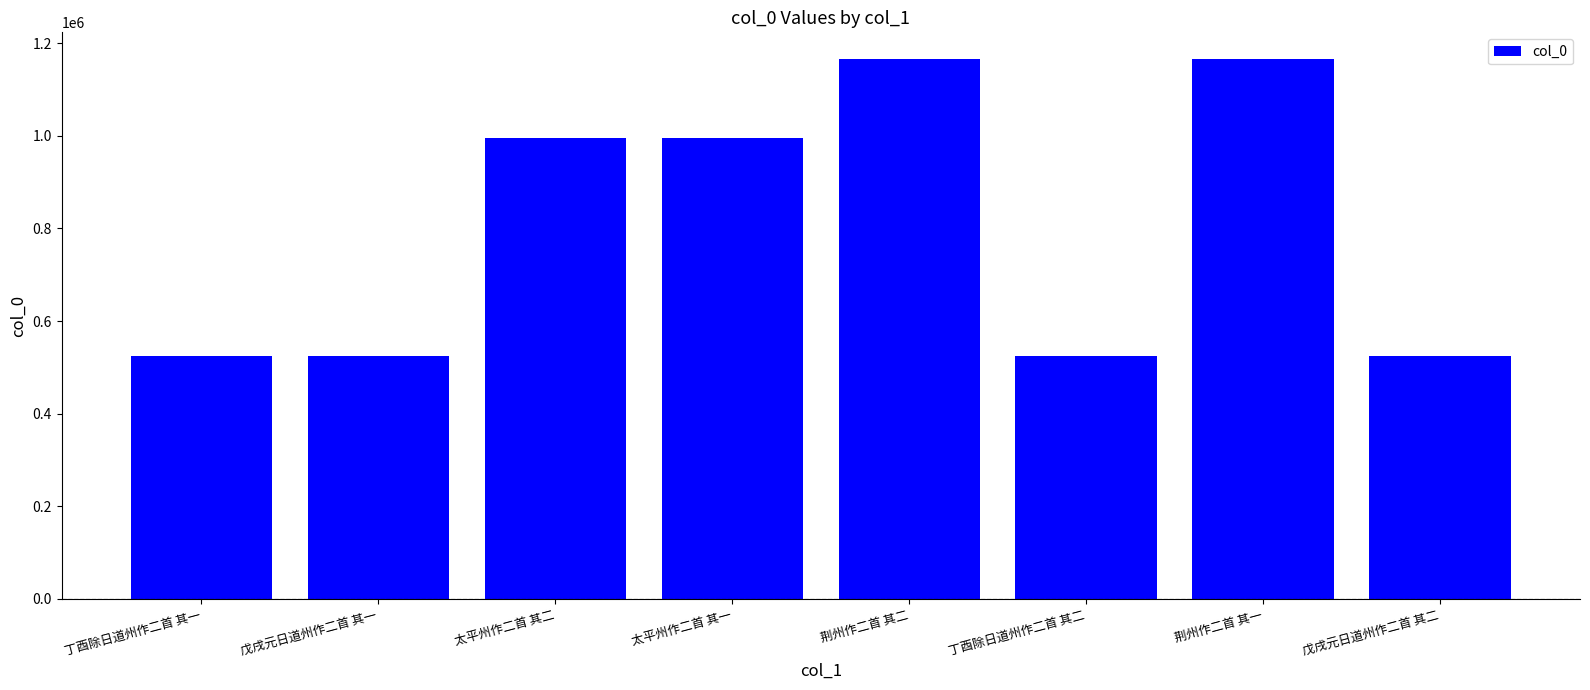

What is the ratio of the value at 荆州作二首 其二 to the value at 戊戌元日道州作二首 其一?

2.2